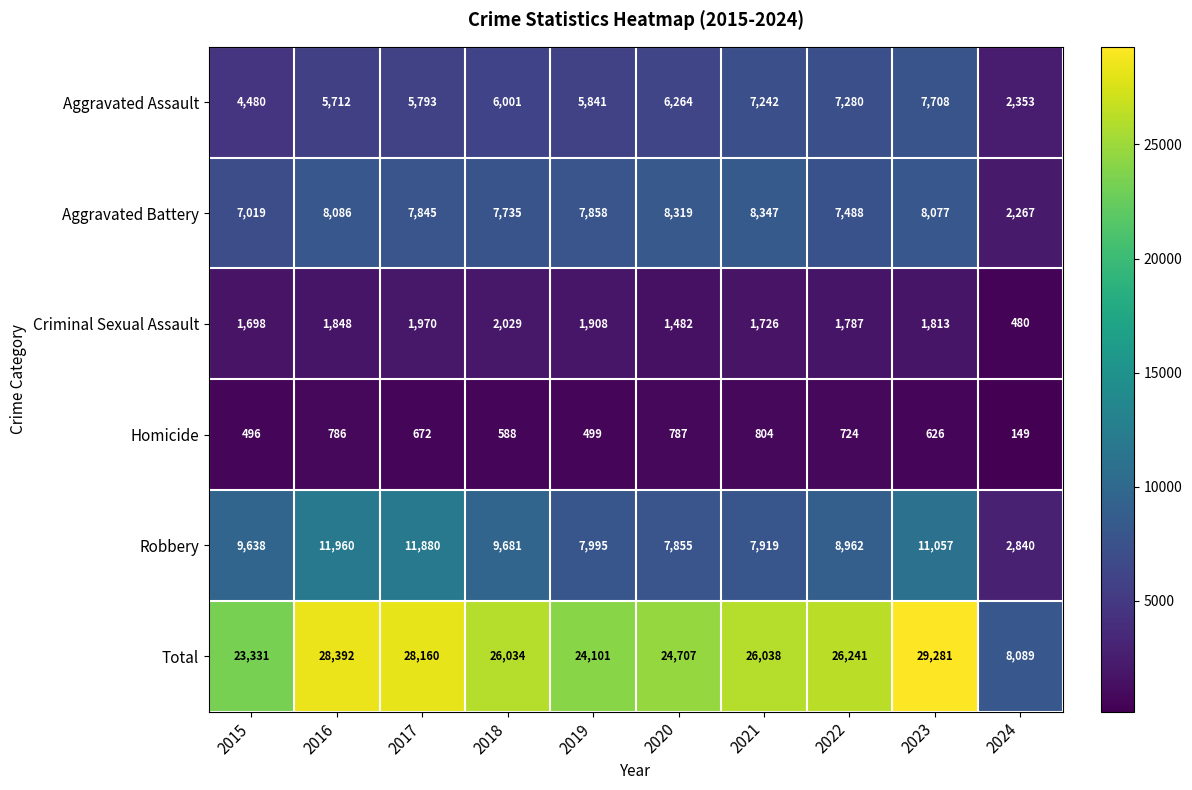

What is the difference between the Robbery values at 2022 and 2017?

2918